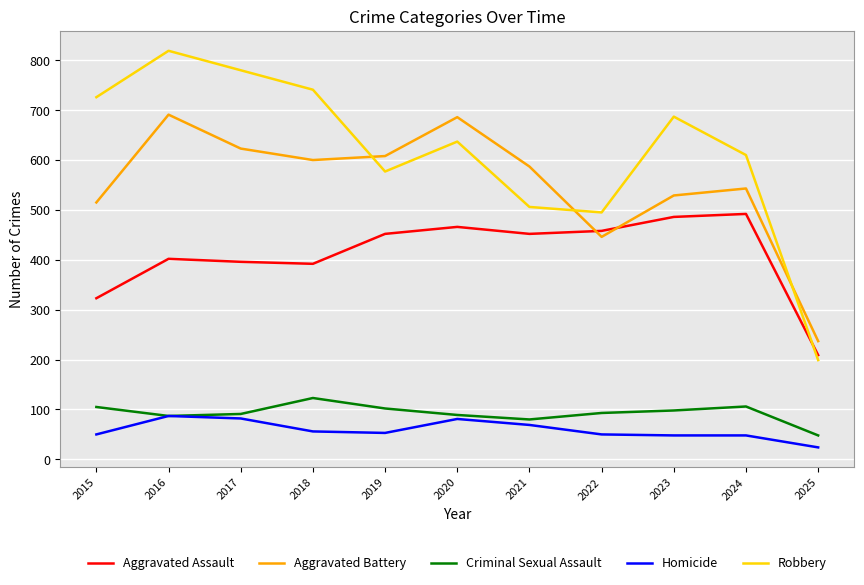

Which series has the widest spread of values?

Robbery